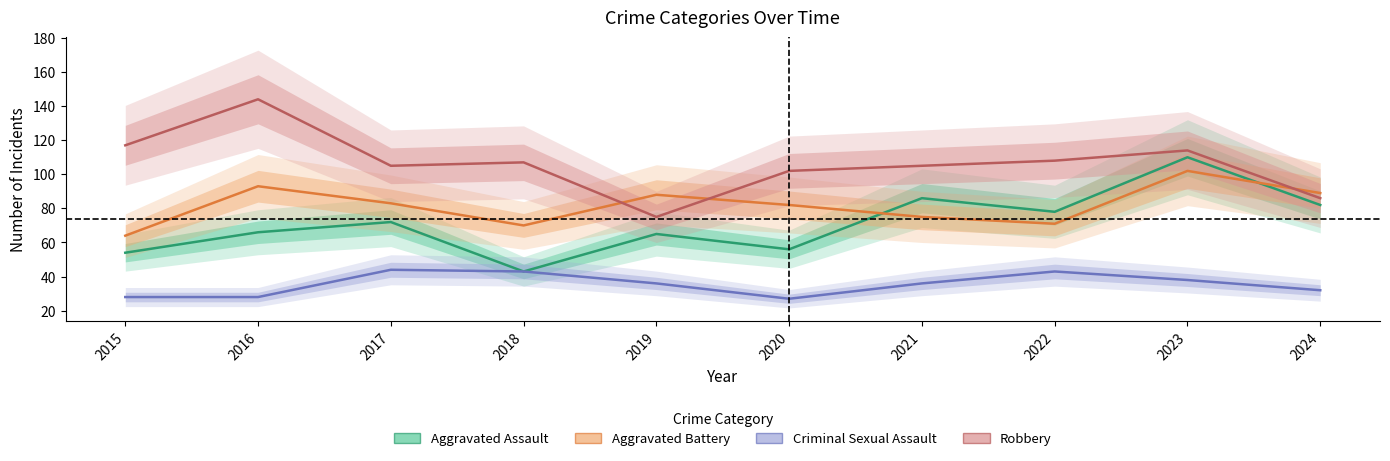

True or false: Aggravated Assault has a value of 86 at 2021.

True